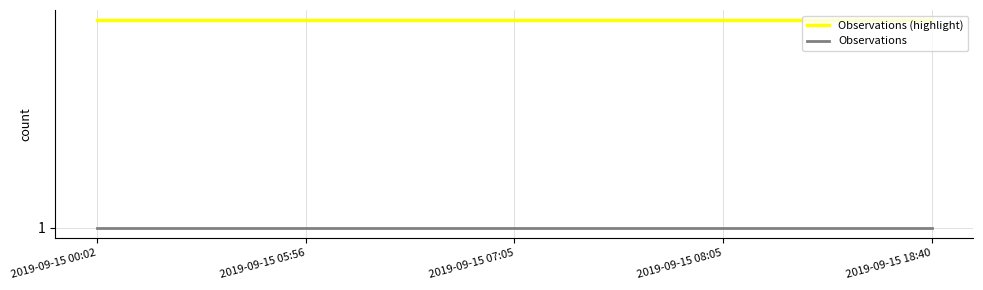

True or false: Observations (highlight) and Observations cross at least once.

False